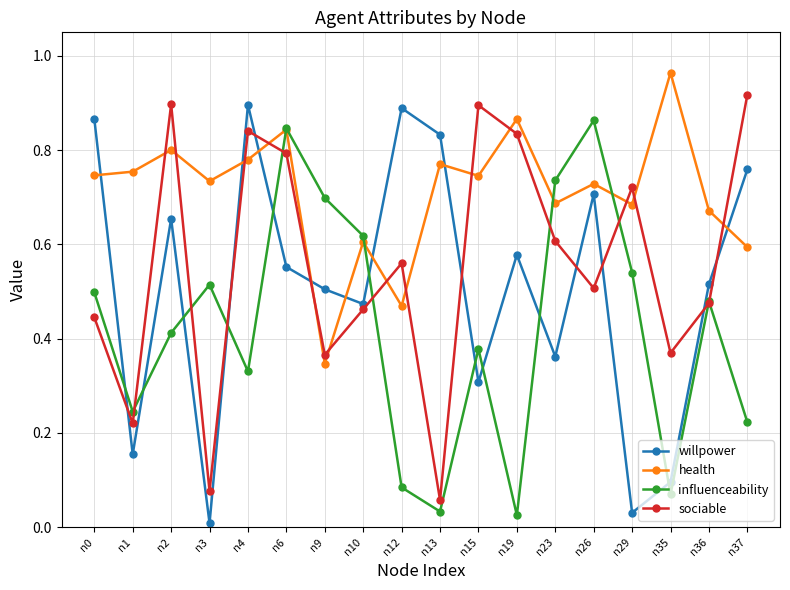

Between n2 and n15, which series saw the biggest shift?

willpower